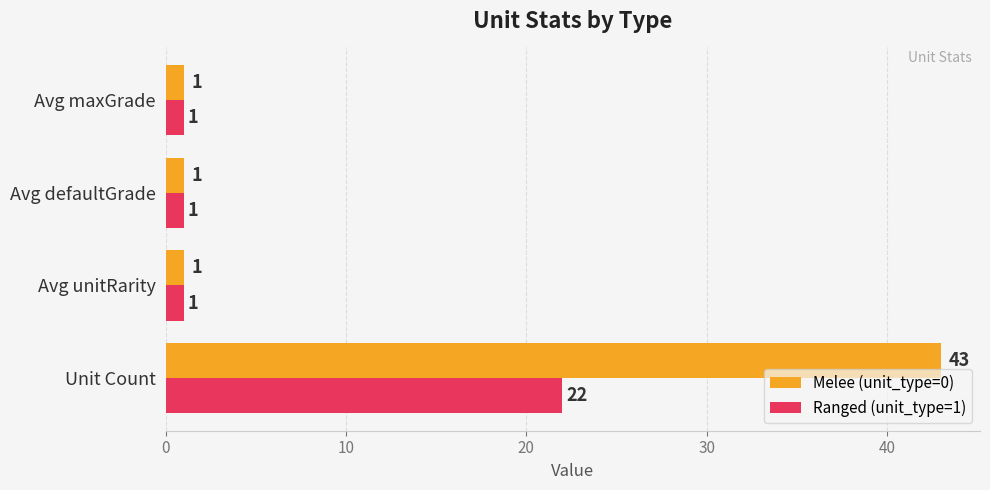

Which category has the highest value in the Melee (unit_type=0) series?

Unit Count